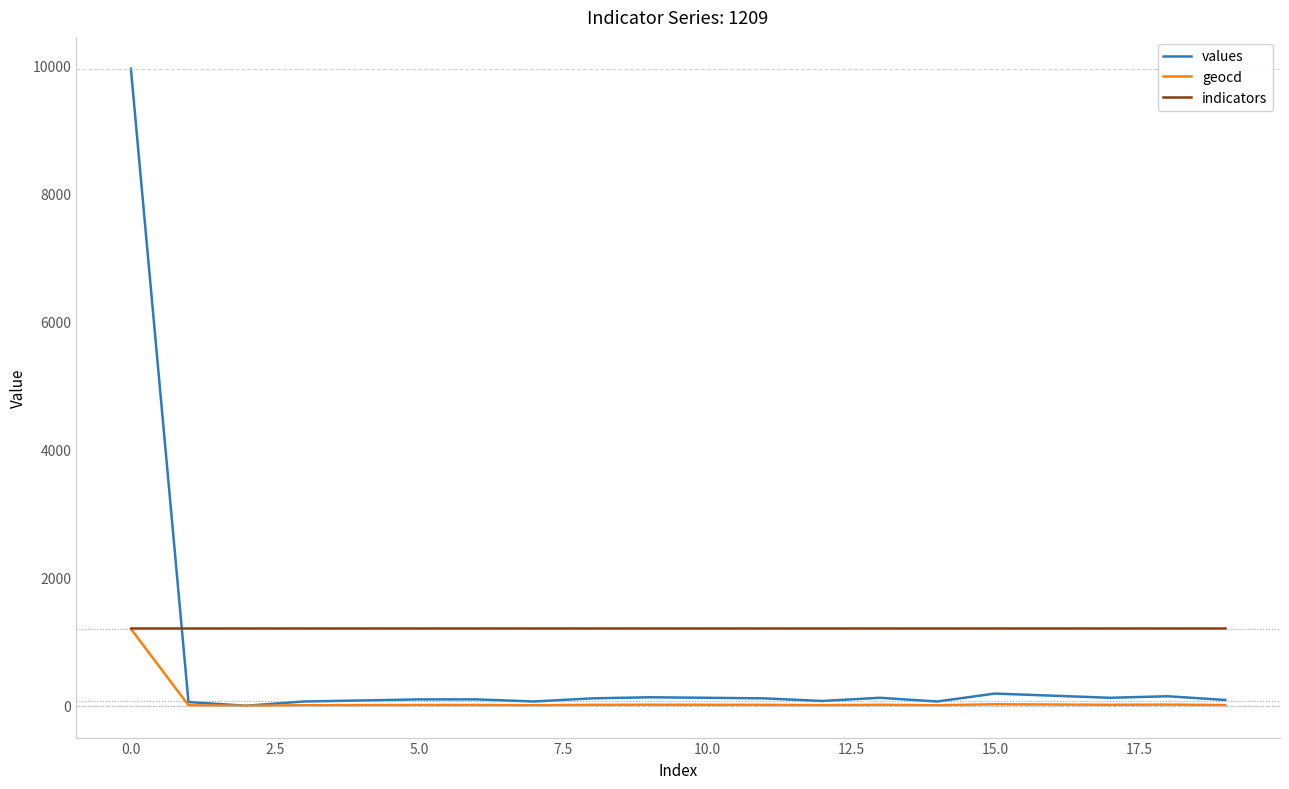

List the series in order of their overall mean, lowest first.

geocd, values, indicators